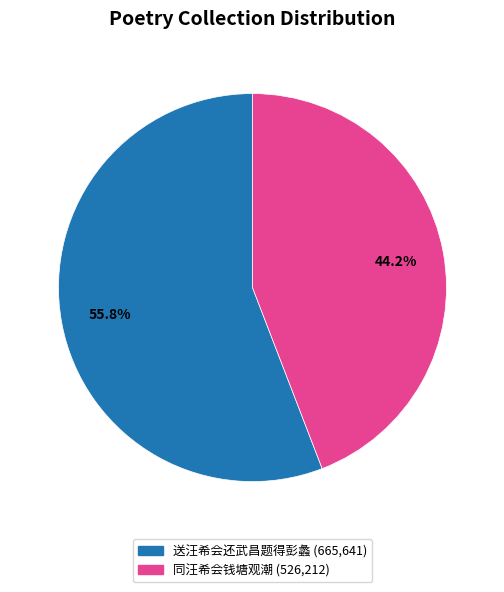

Is there a majority slice in this chart?

Yes